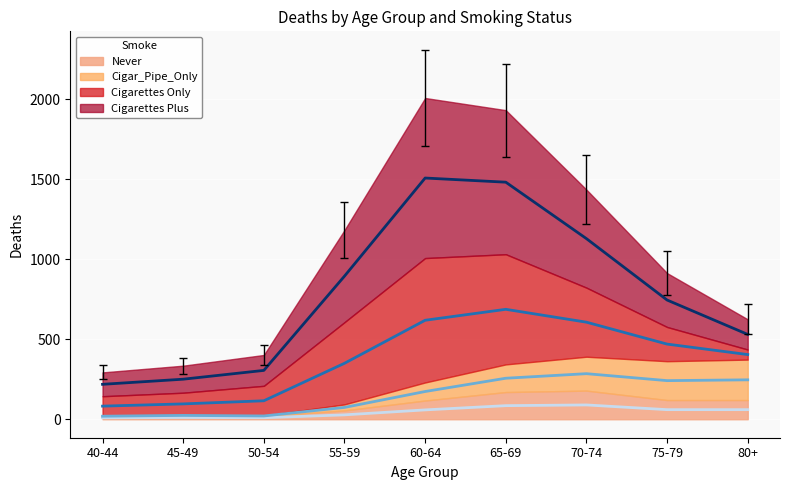

How many values in the Never (trend) series exceed 58?

5